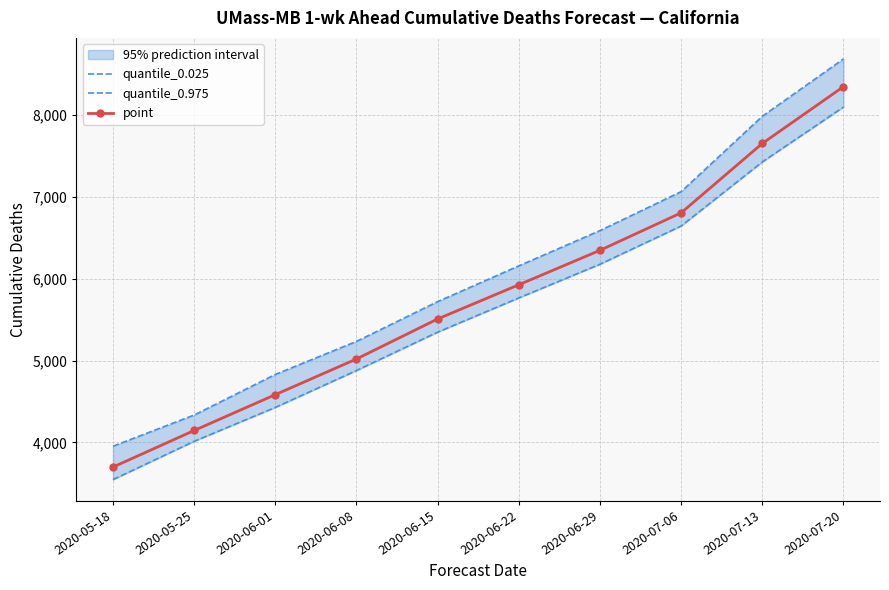

What is the label of the 9th point from the right?

2020-05-25